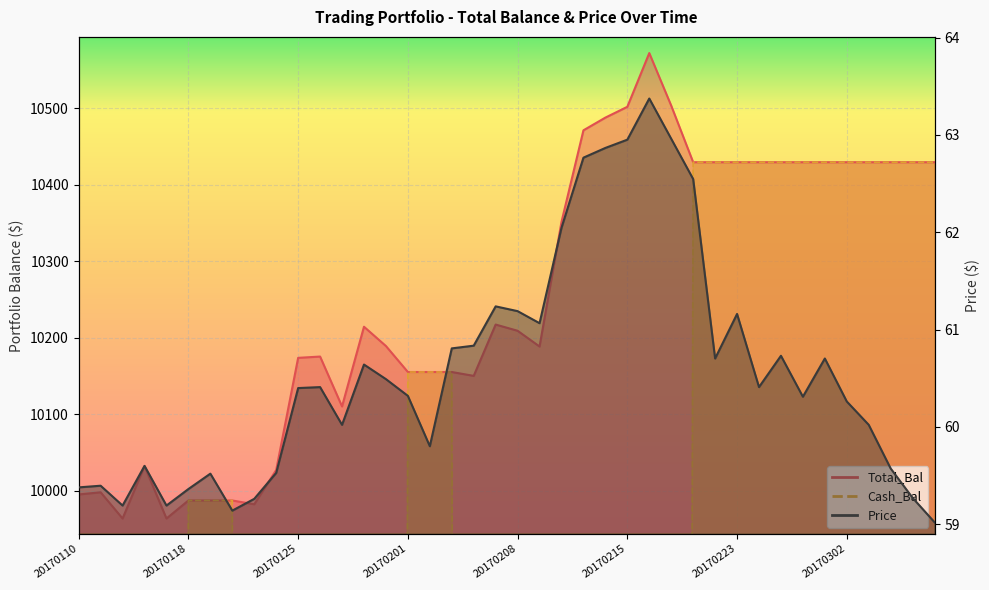

At which label is Total_Bal closest to 10267?

20170207